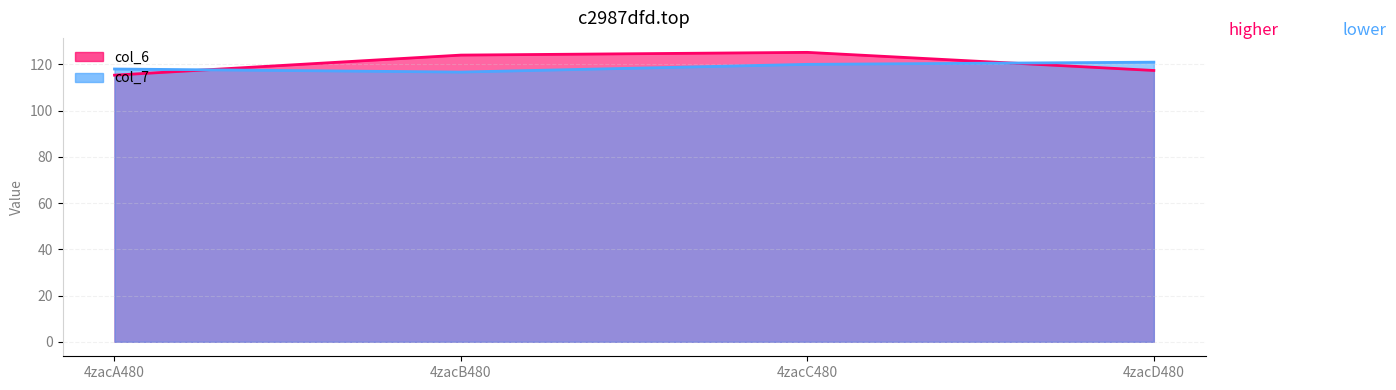

At which category does the chart reach its peak across all series?

4zacC480